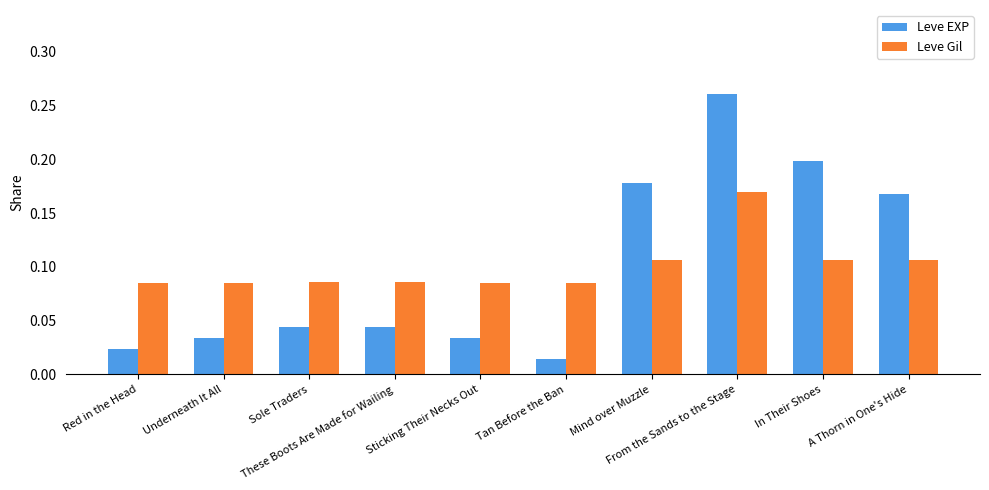

Which series has the widest spread of values?

Leve EXP